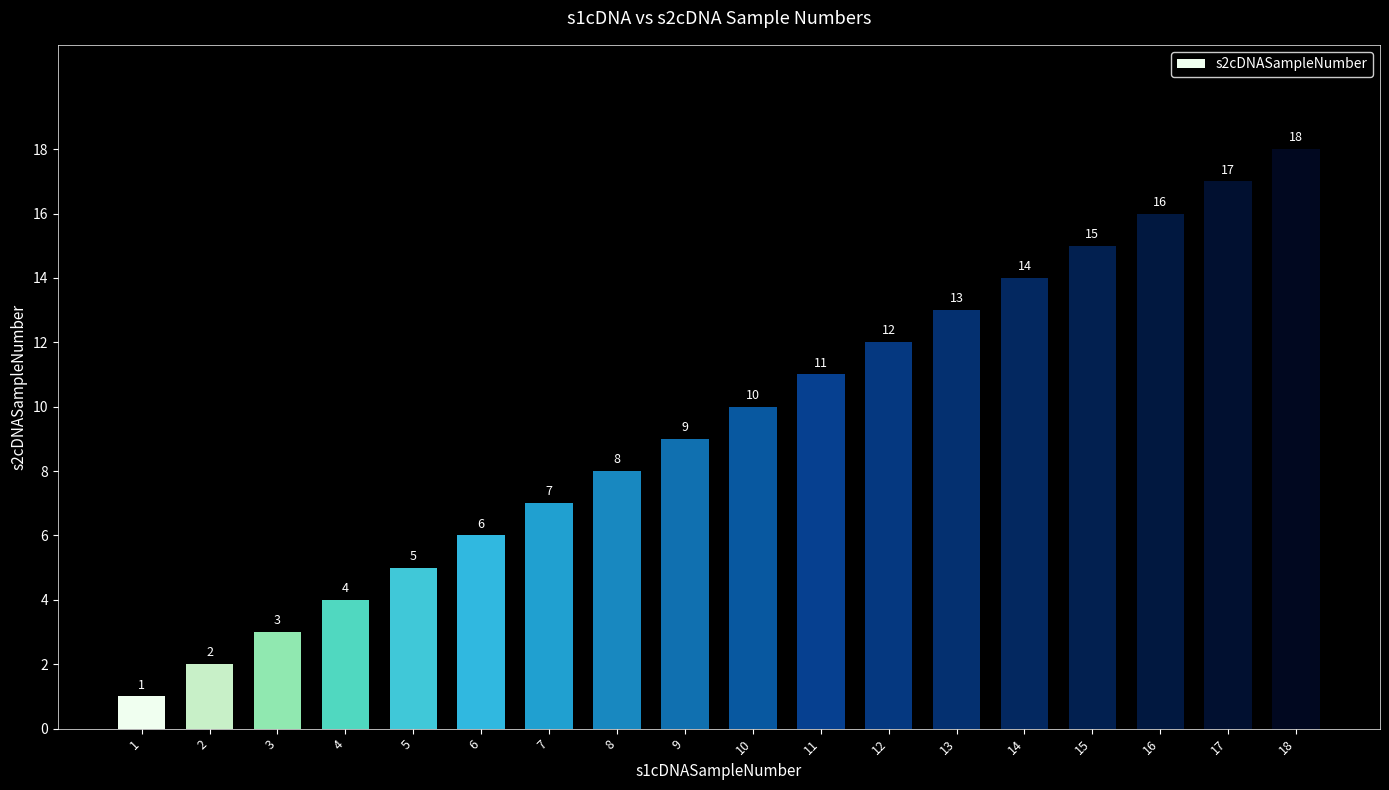

What is the average value?

10